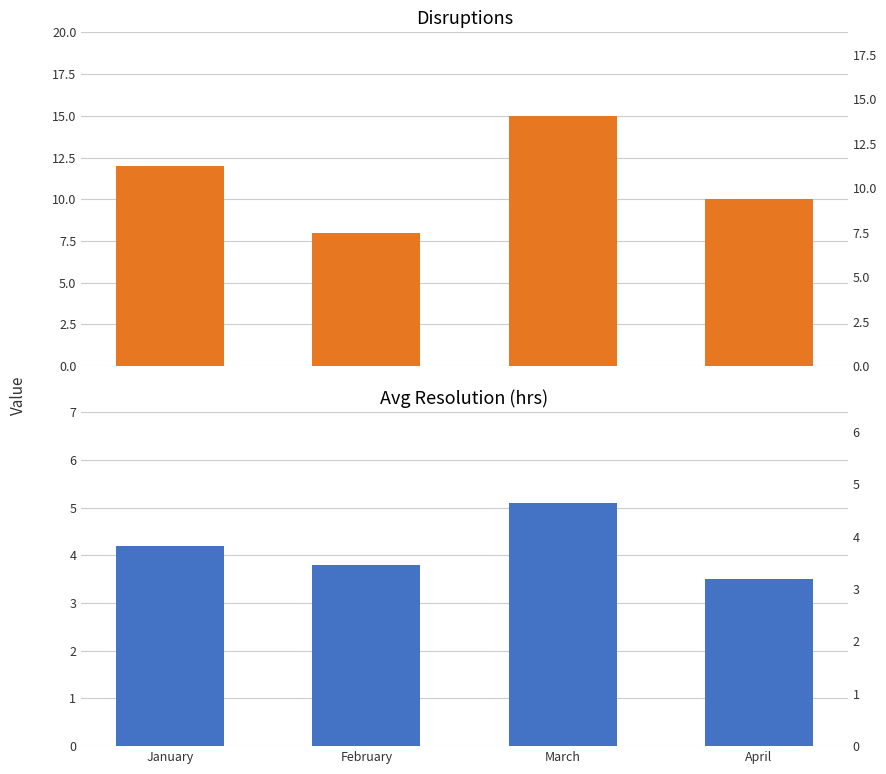

The Disruptions series shows 12.0 at January. True or false?

True